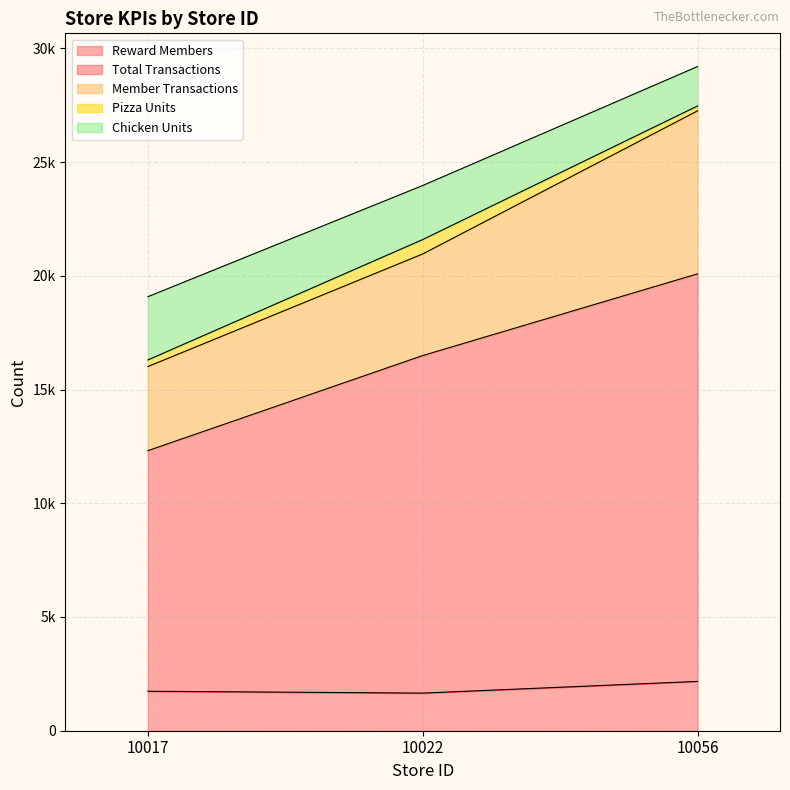

What are all the series names shown in the legend?

Reward Members, Total Transactions, Member Transactions, Pizza Units, Chicken Units